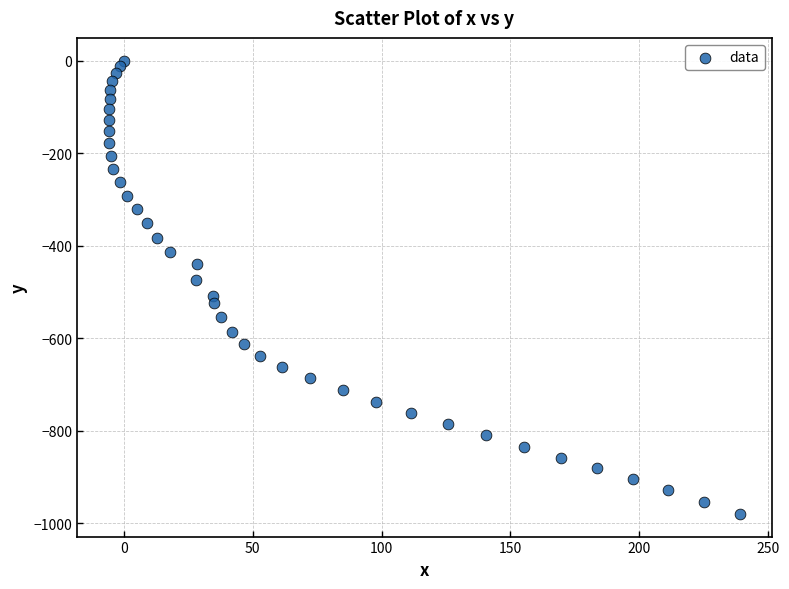

What is the range of Y values (max minus min)?

979.8